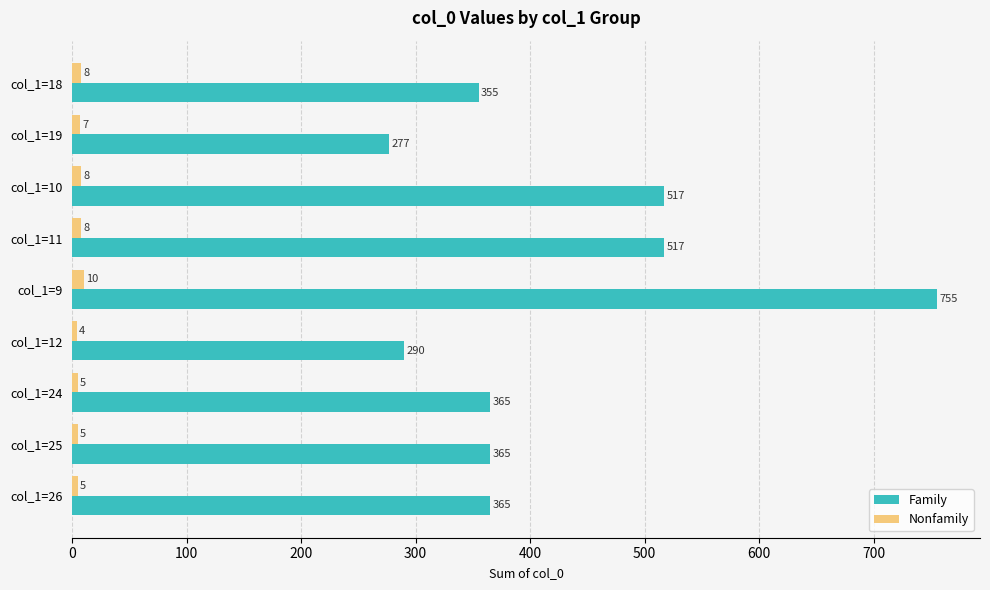

What is the difference between the maximum and second lowest values in the Family series?

465